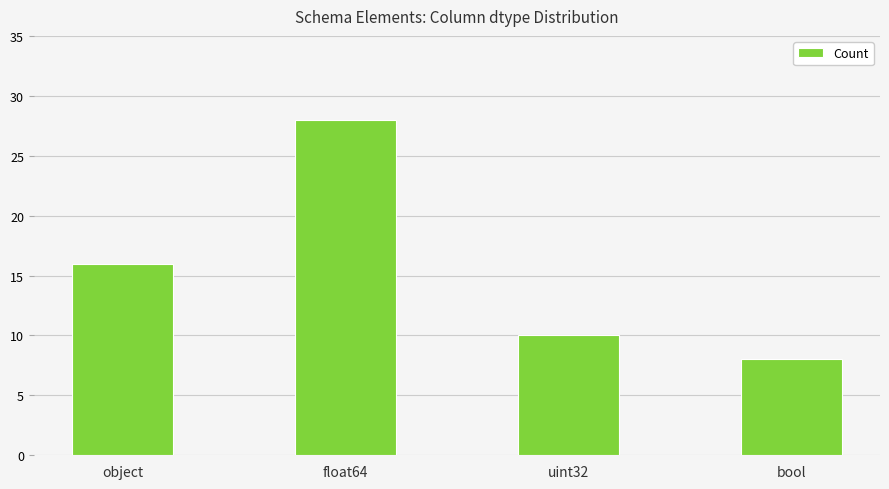

Does the chart contain any negative values?

No